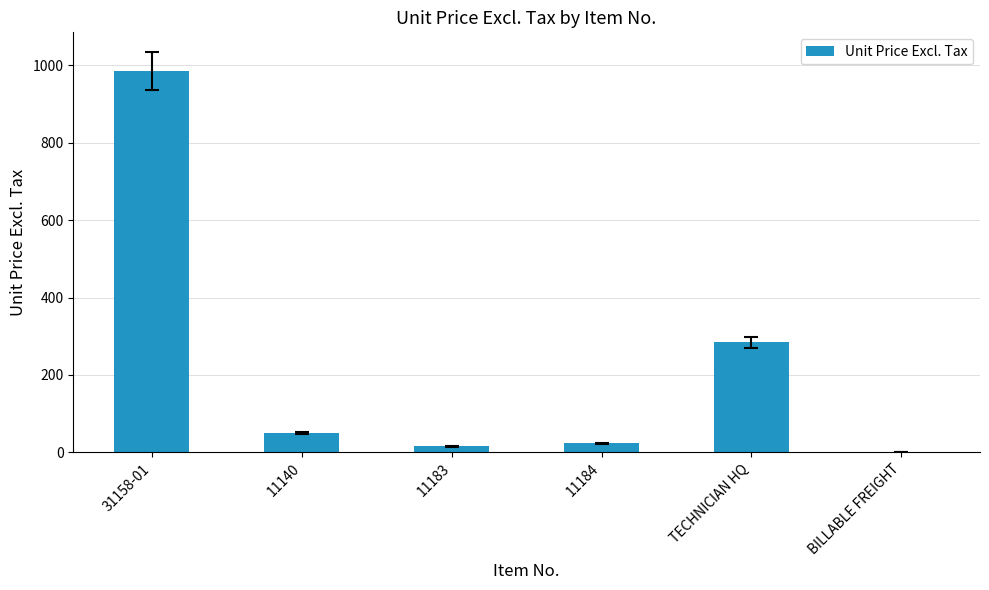

What is the sum of the values at 11184 and 31158-01?

1007.5